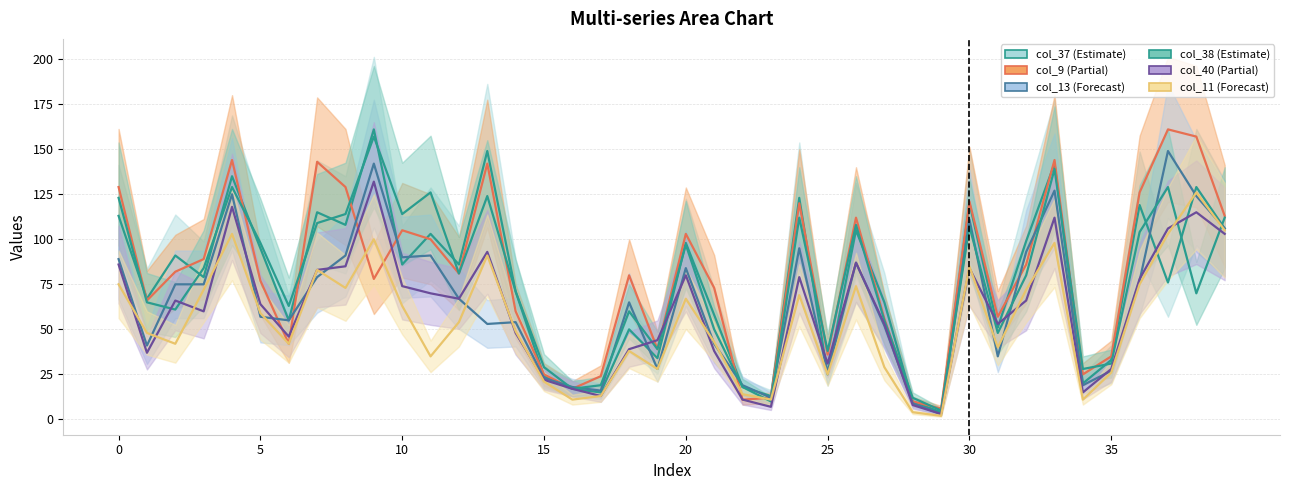

What is the difference between the col_38 values at 14 and 3?

13